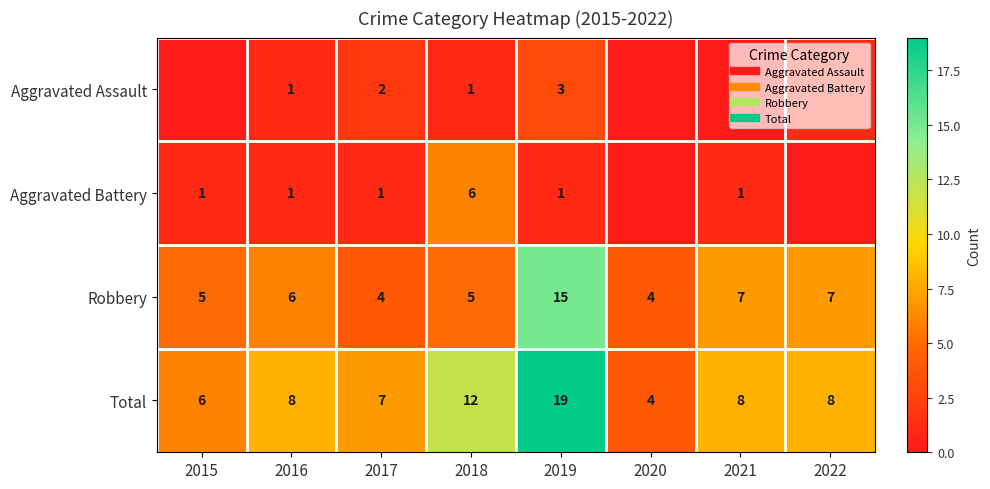

At how many categories does at least one series exceed 11?

2